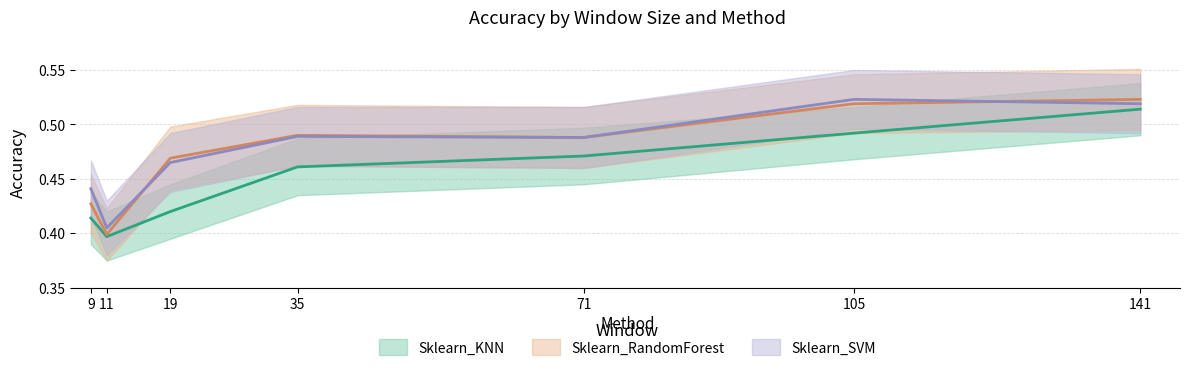

Rank the series at 19 from lowest to highest value.

Sklearn_KNN, Sklearn_SVM, Sklearn_RandomForest